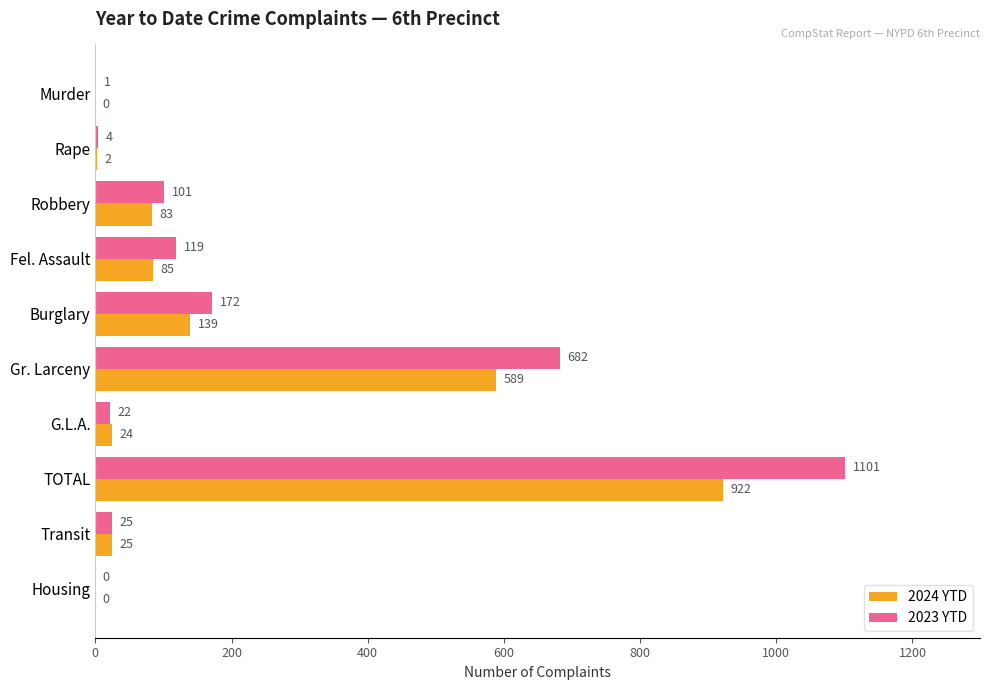

Is the value of 2024 YTD at TOTAL greater than the value of 2023 YTD at Housing?

Yes